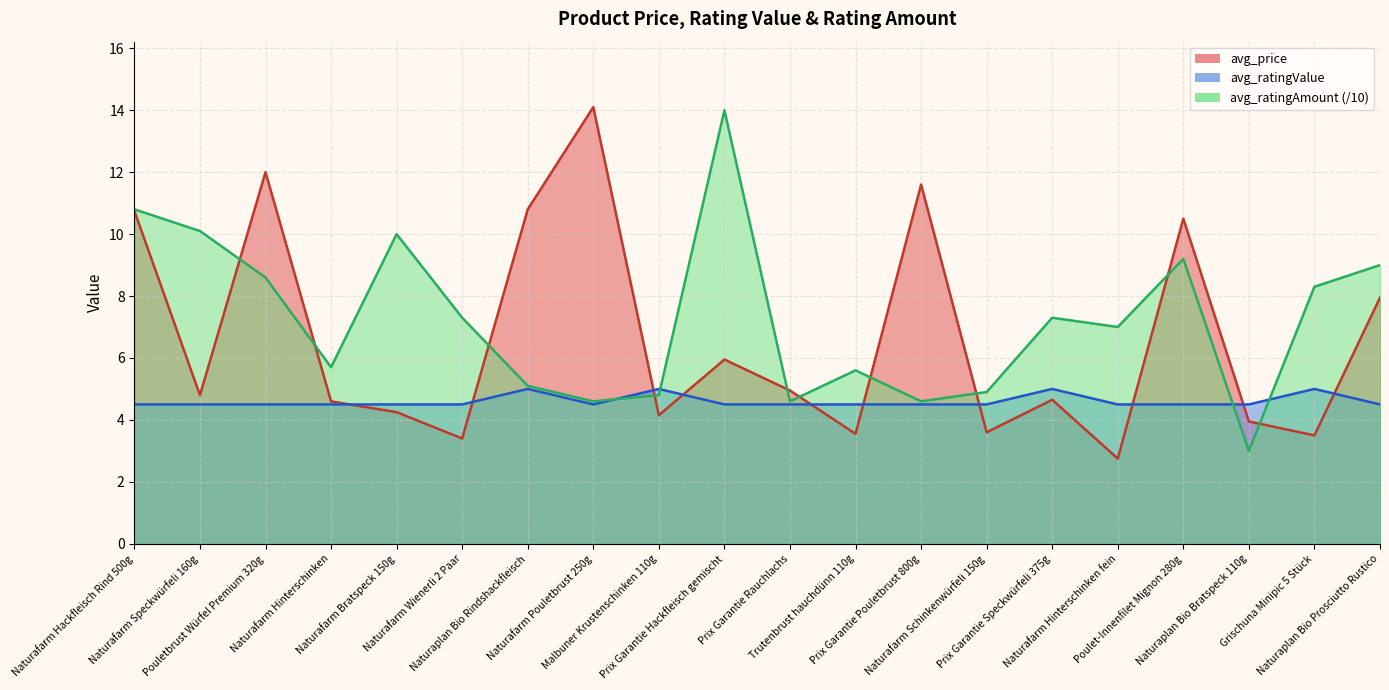

How many data points in avg_price are above 4?

14